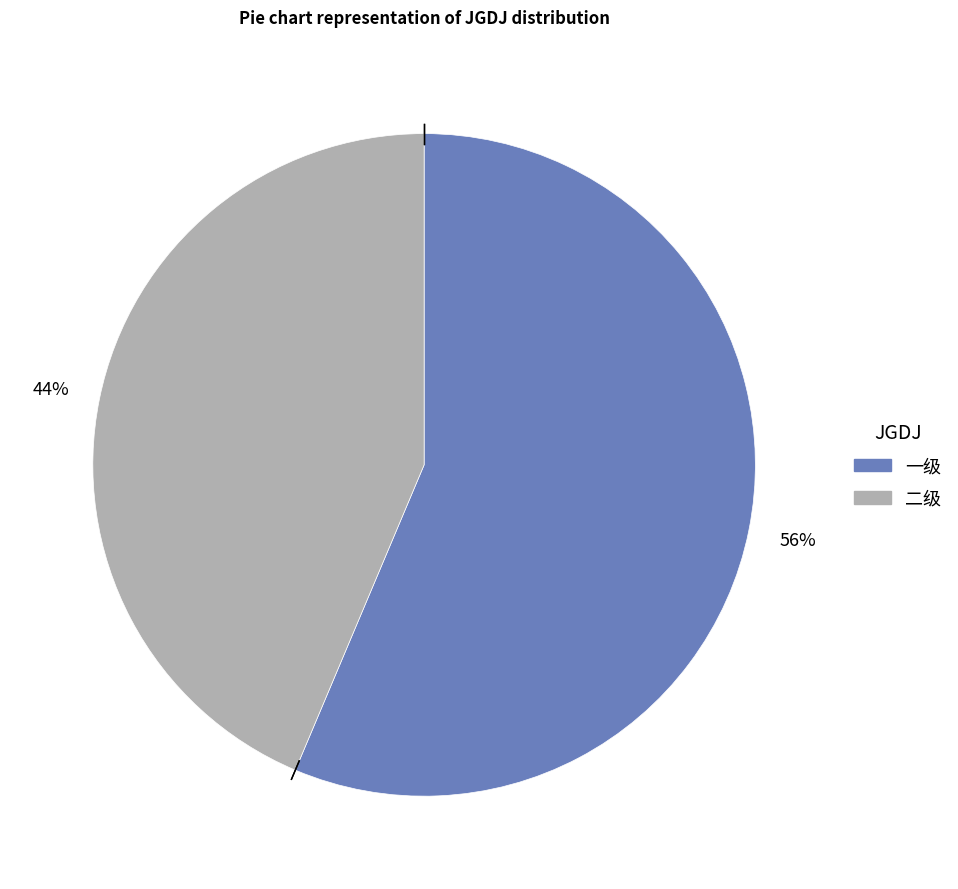

Between 二级 and 一级, which is larger?

一级